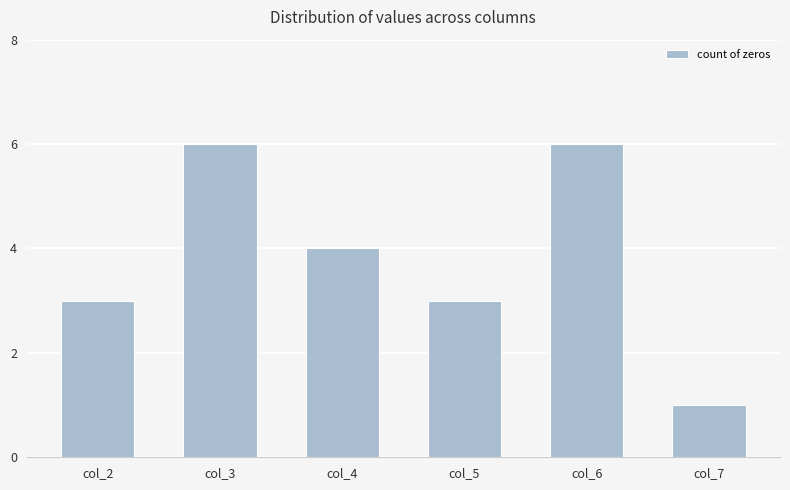

At which label does the data first exceed 4?

col_3